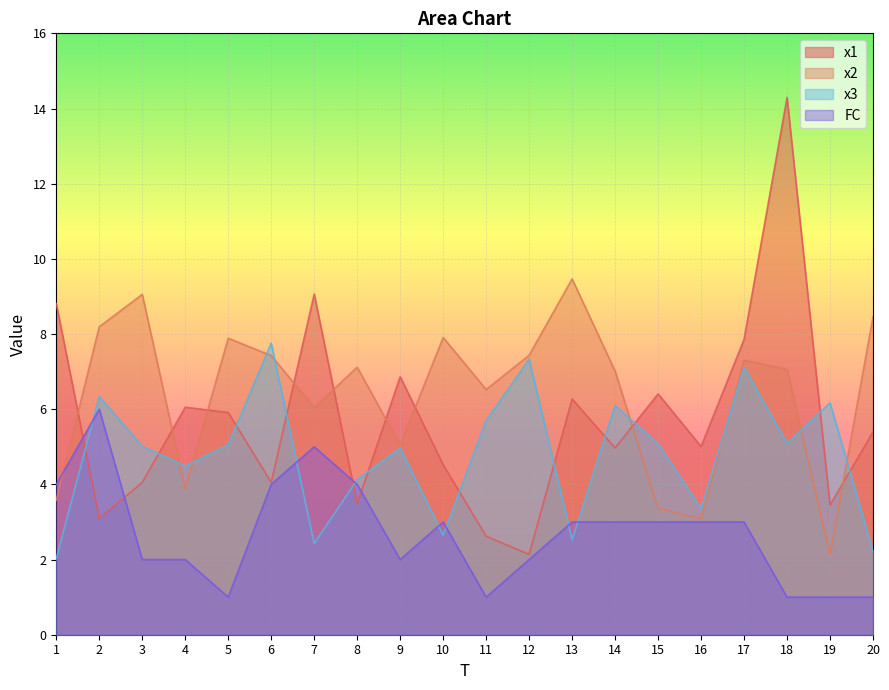

Is it true that x1 equals 4.9 at 7?

False